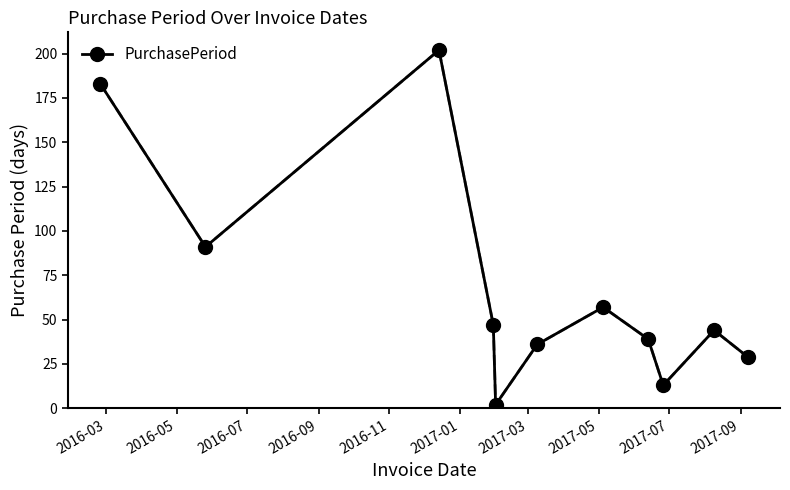

What is the sum of all values?

743